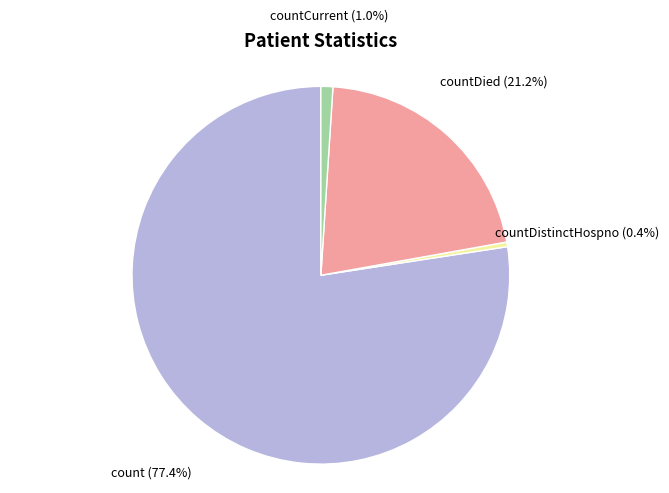

How many segments does this pie chart have?

4